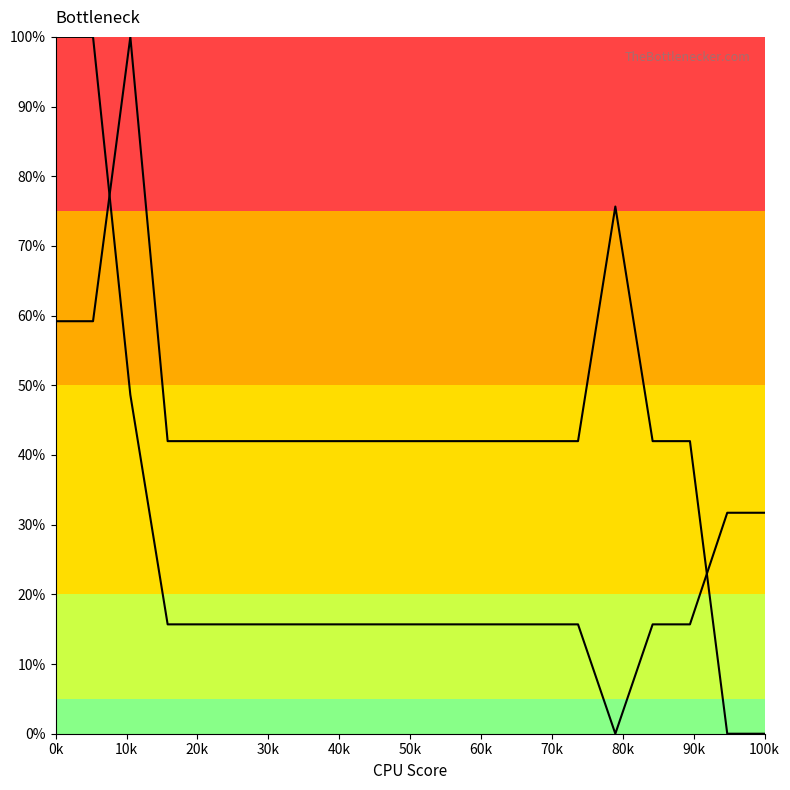

Does the chart display data point markers on the line(s)?

No